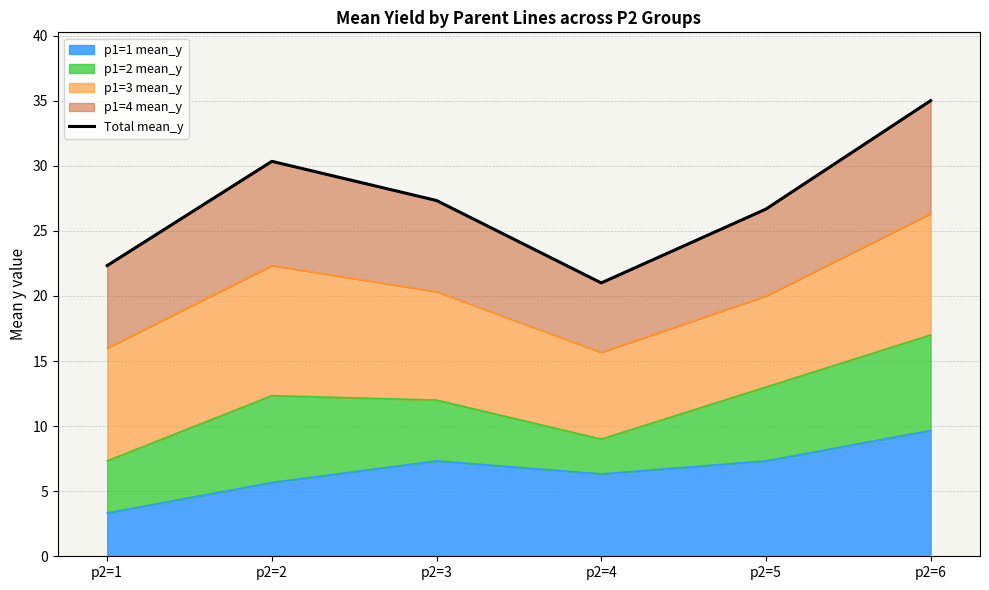

Reading left to right, extract all data points from this chart.

22.3	30.3	27.3	21.0	26.7	35.0